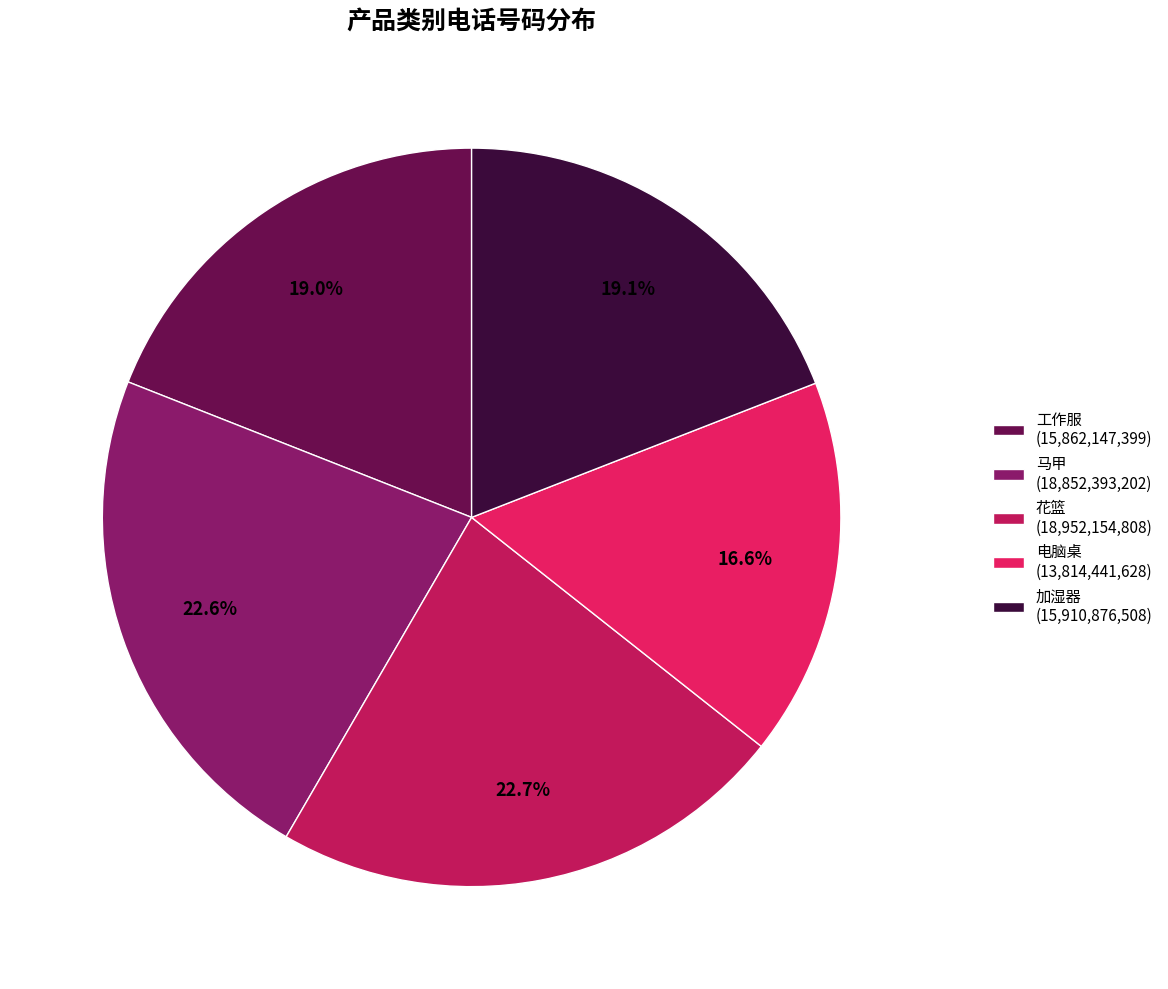

Count the number of slices in the pie.

5